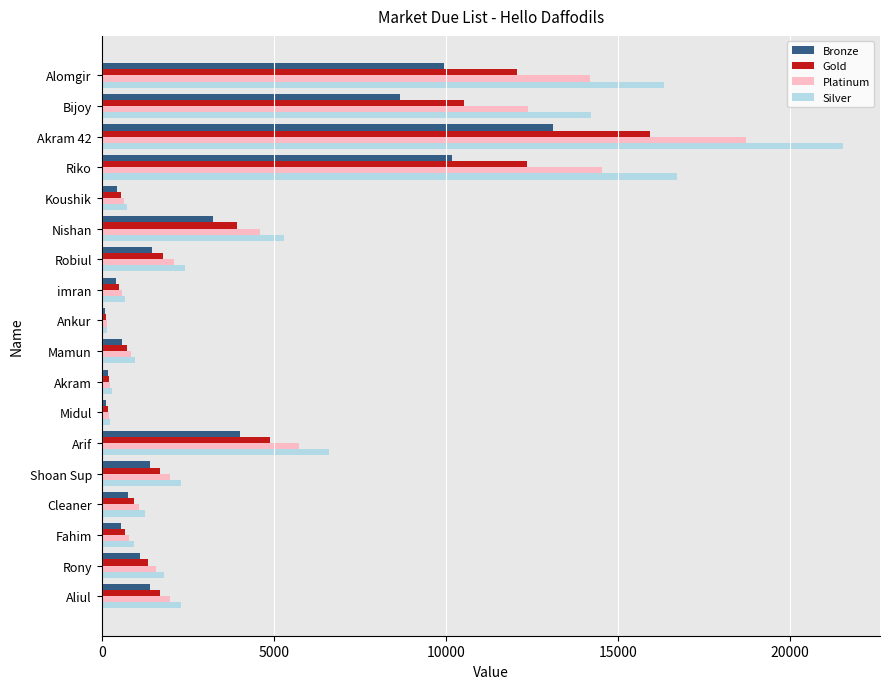

Rank the series by their maximum value, from highest to lowest.

Silver, Platinum, Gold, Bronze